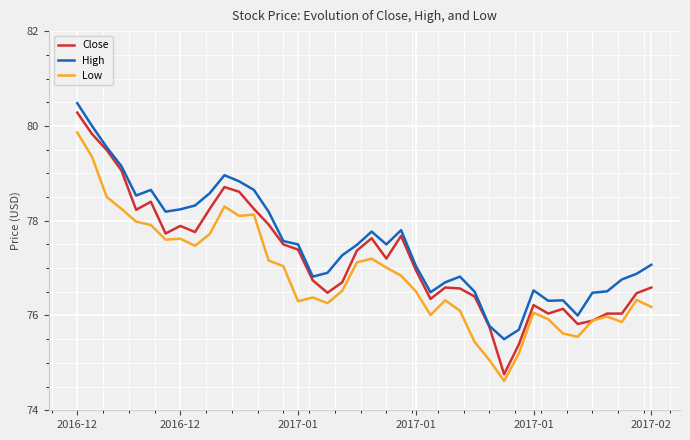

True or false: Low and High intersect in this chart.

False